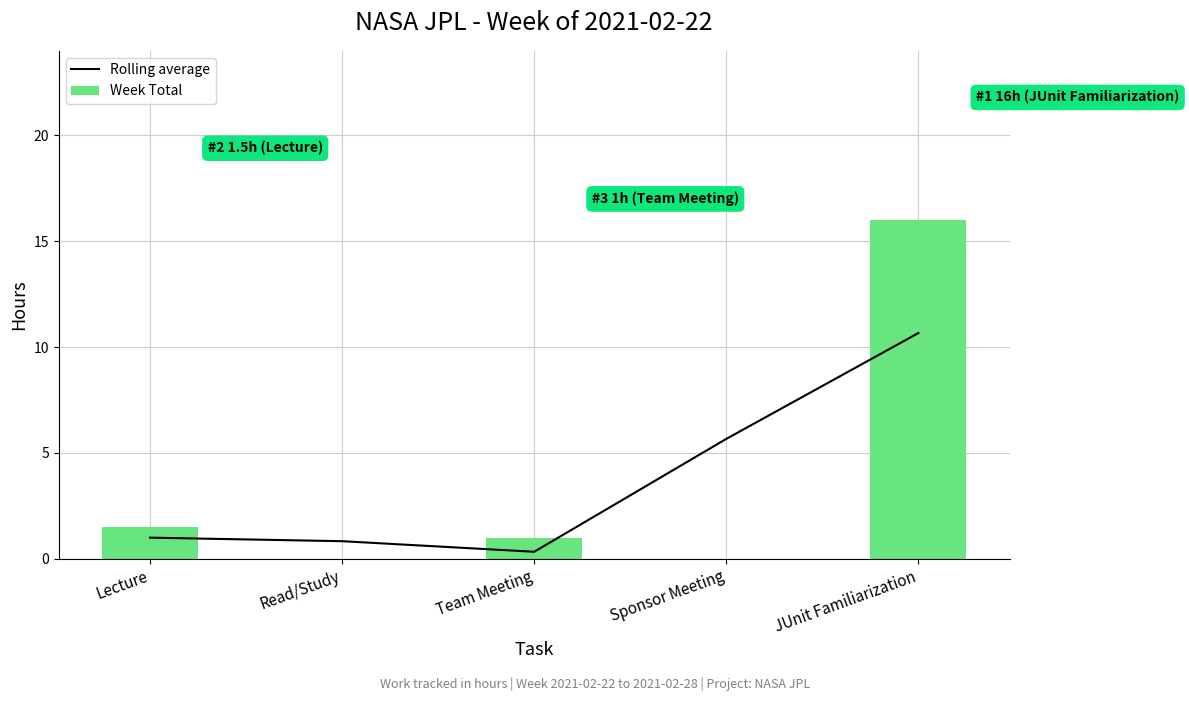

True or false: Rolling average has a value of 10.7 at JUnit Familiarization.

True